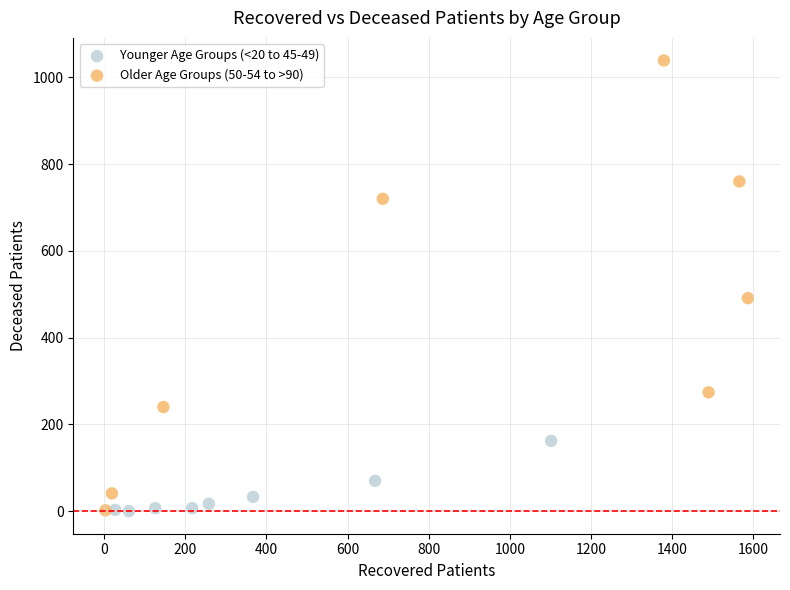

Which series has the largest Y range (max minus min)?

Older Age Groups (50-54 to >90)